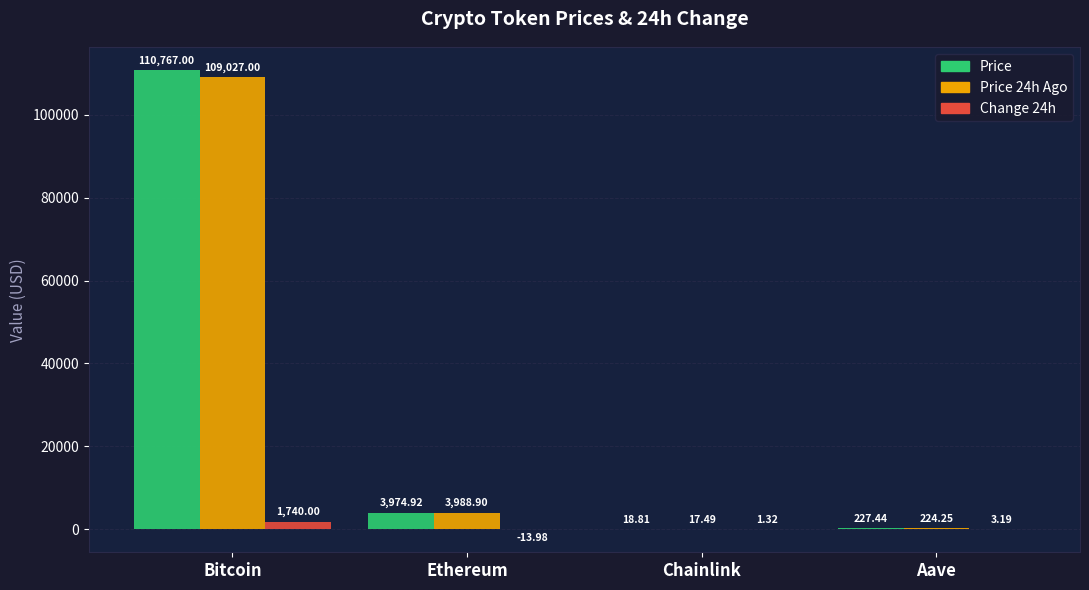

At which category is the sum across all series the highest?

Bitcoin